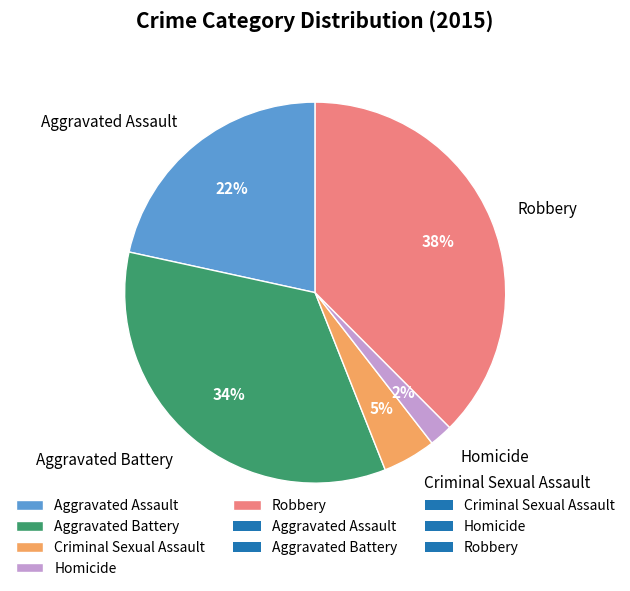

To the nearest percent, what is the difference between the Robbery and Homicide slice percentages?

36%